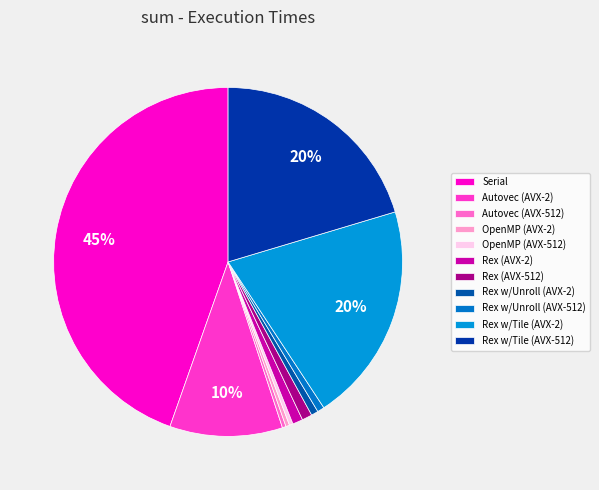

What percentage is NOT represented by OpenMP (AVX-512)?

99.7%